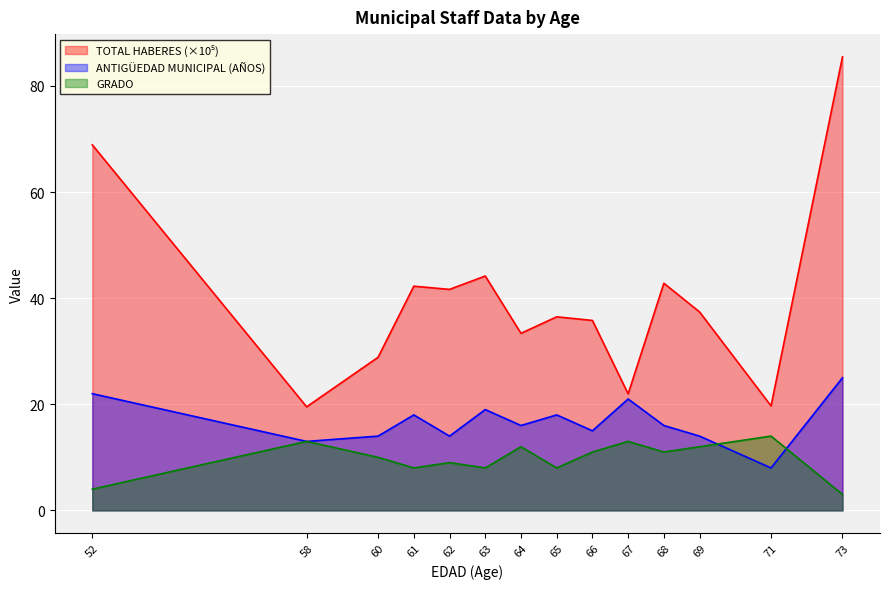

Reading right to left, extract all data points from this chart.

TOTAL HABERES: 85.5	19.7	37.4	42.8	22.0	35.8	36.5	33.4	44.2	41.7	42.3	28.9	19.5	68.9
ANTIGÜEDAD MUNICIPAL (AÑOS): 25.0	8.0	14.0	16.0	21.0	15.0	18.0	16.0	19.0	14.0	18.0	14.0	13.0	22.0
GRADO: 3.0	14.0	12.0	11.0	13.0	11.0	8.0	12.0	8.0	9.0	8.0	10.0	13.0	4.0